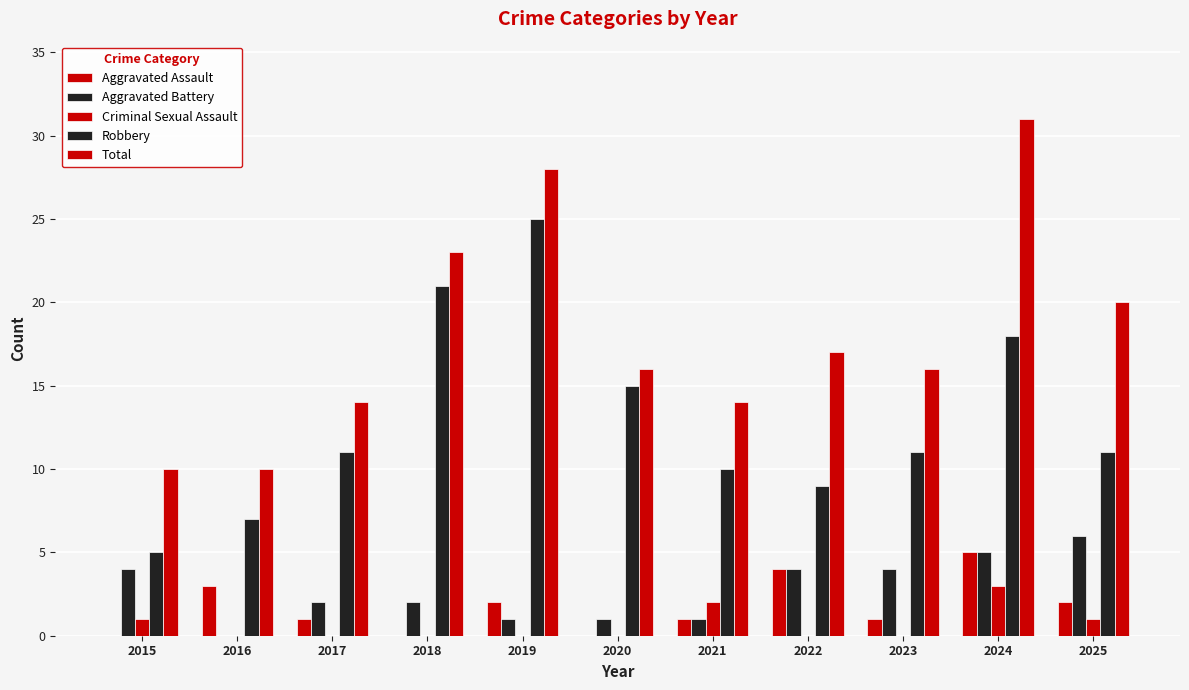

At which category is the sum across all series the highest?

2024